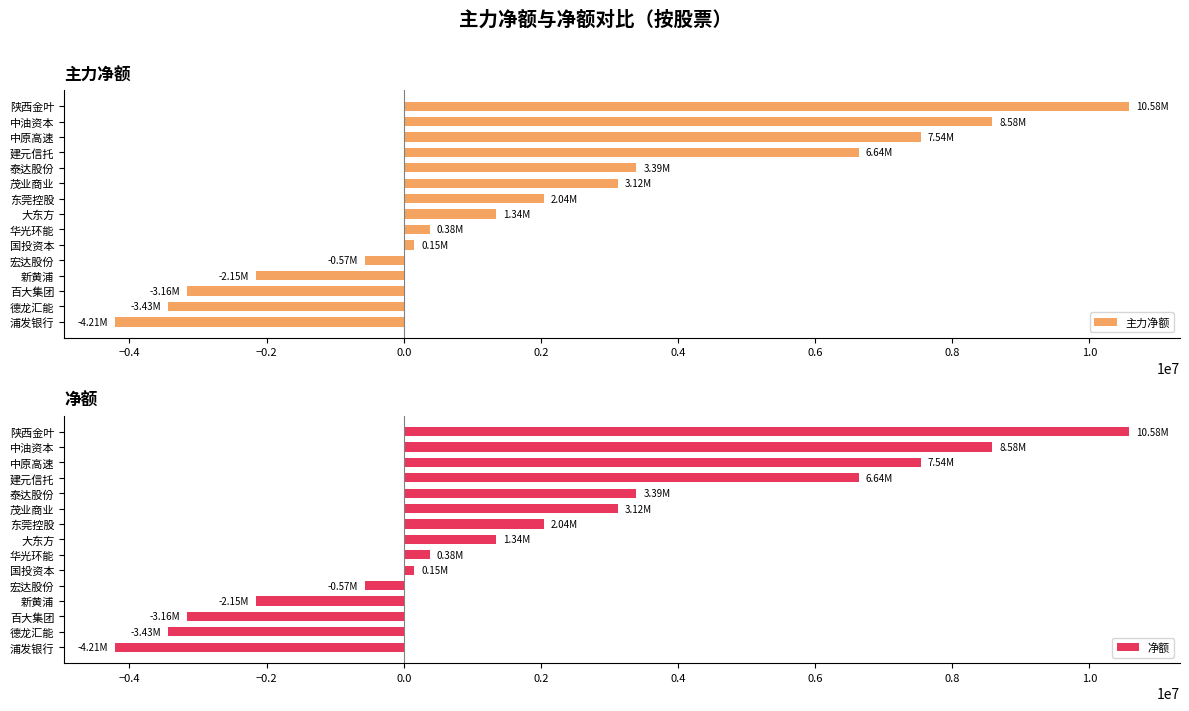

What is the sum of all 主力净额 values?

30249354